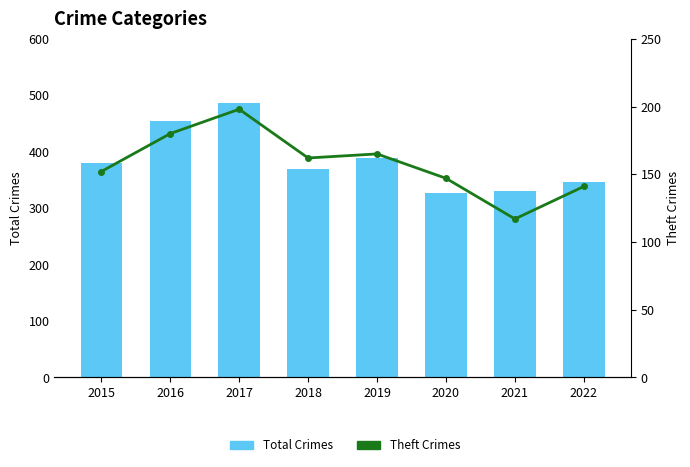

Where does the Theft Crimes series first go above 162?

2016